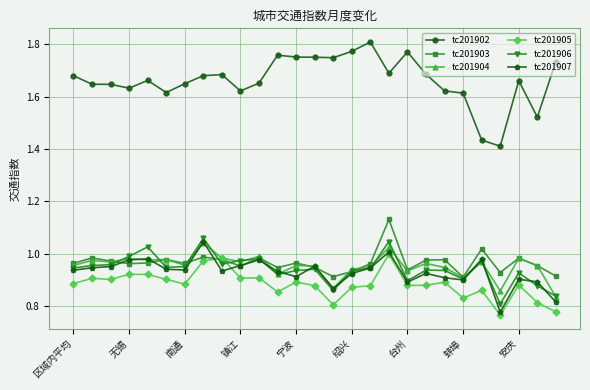

Which series has the largest range (max minus min)?

tc201902